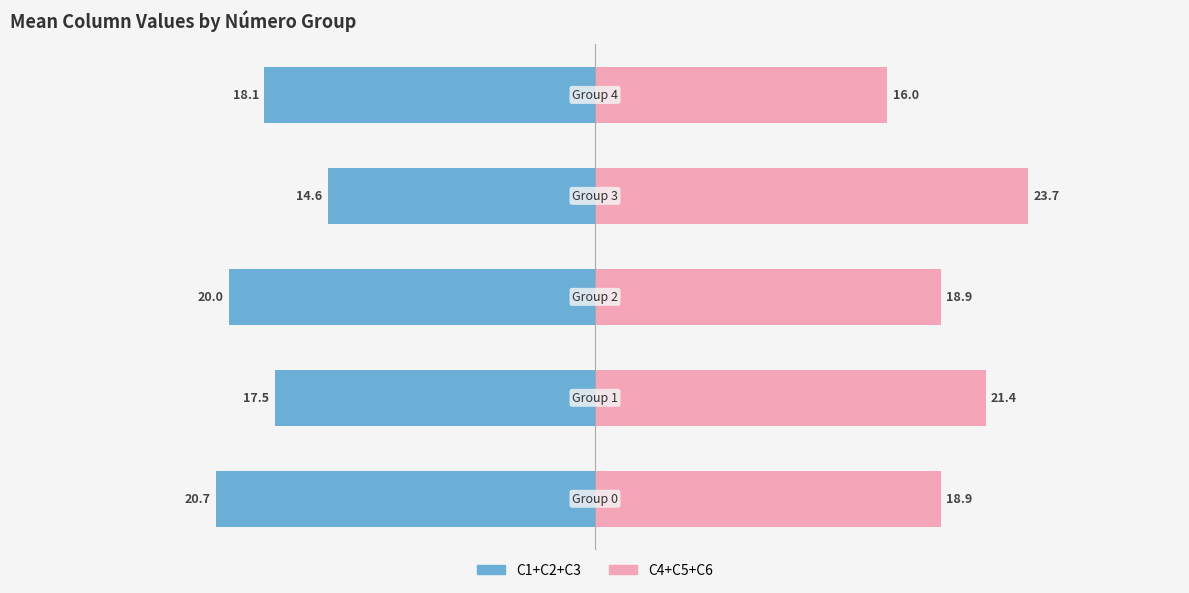

Does the chart contain stacked bars?

No